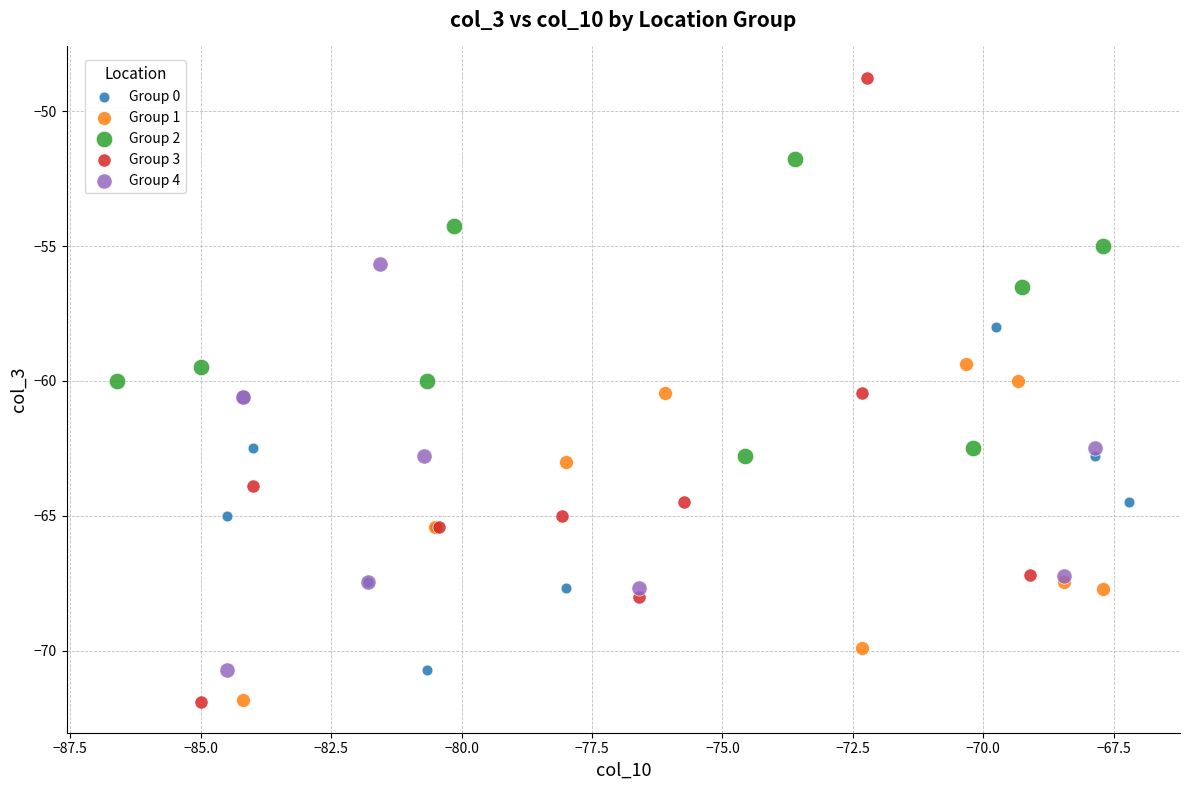

Which series reaches the maximum Y coordinate?

Group 3